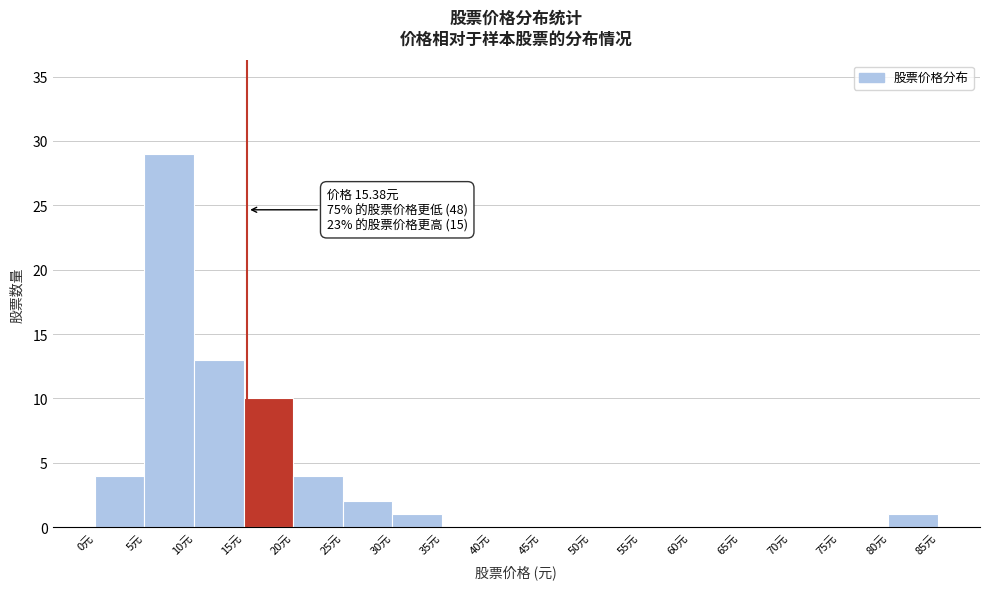

Which range on the x-axis has the tallest bar?

5 to 10